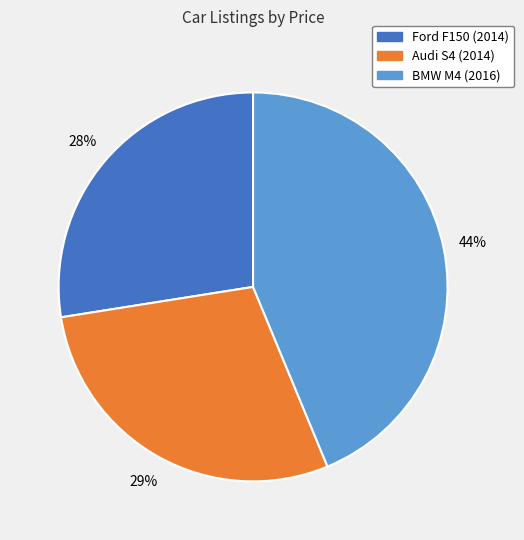

Do BMW M4 (2016) and Ford F150 (2014) together represent more than half of the pie?

Yes